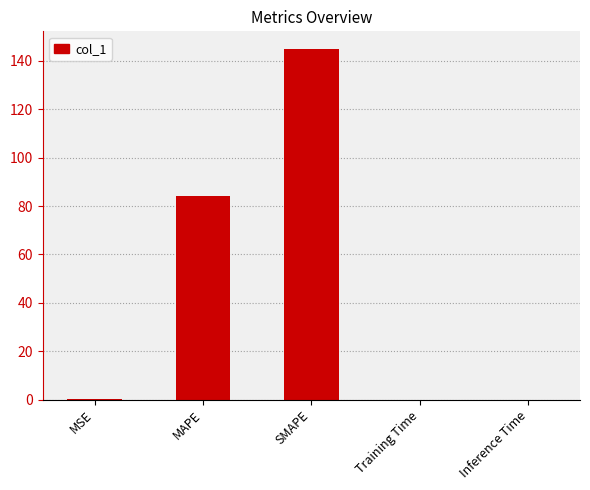

At which label is the value closest to 72?

MAPE